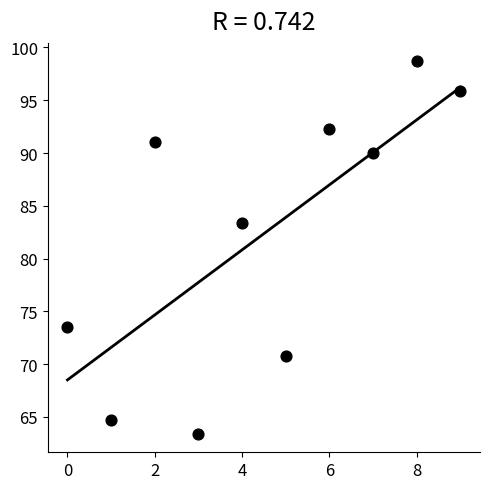

What is the average Y value?

82.4